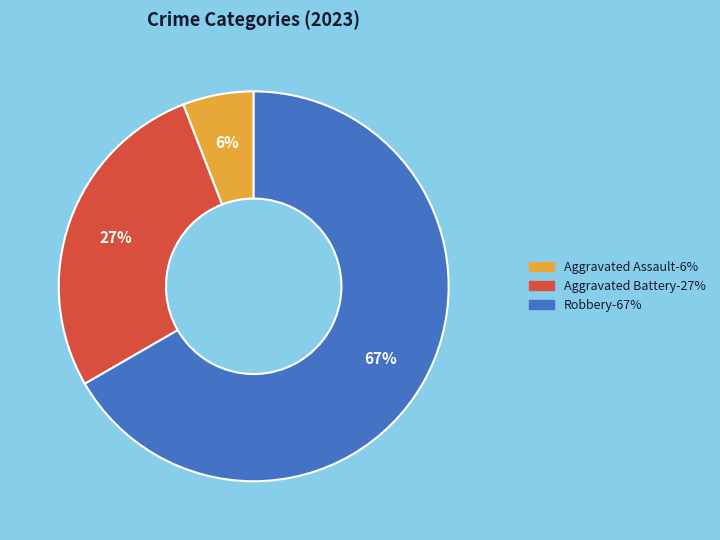

To the nearest percent, what is the difference between the largest and smallest slice percentages?

61%